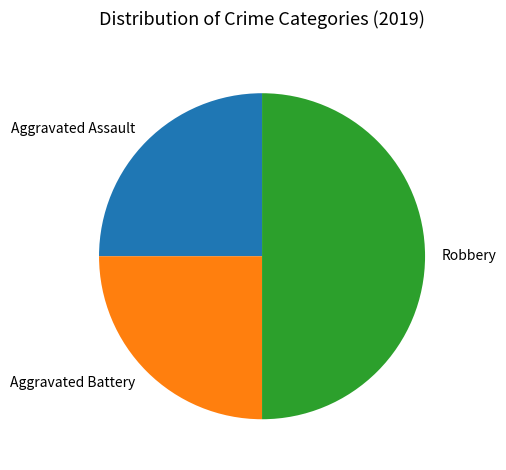

Which has a higher value, Aggravated Assault or Robbery?

Robbery